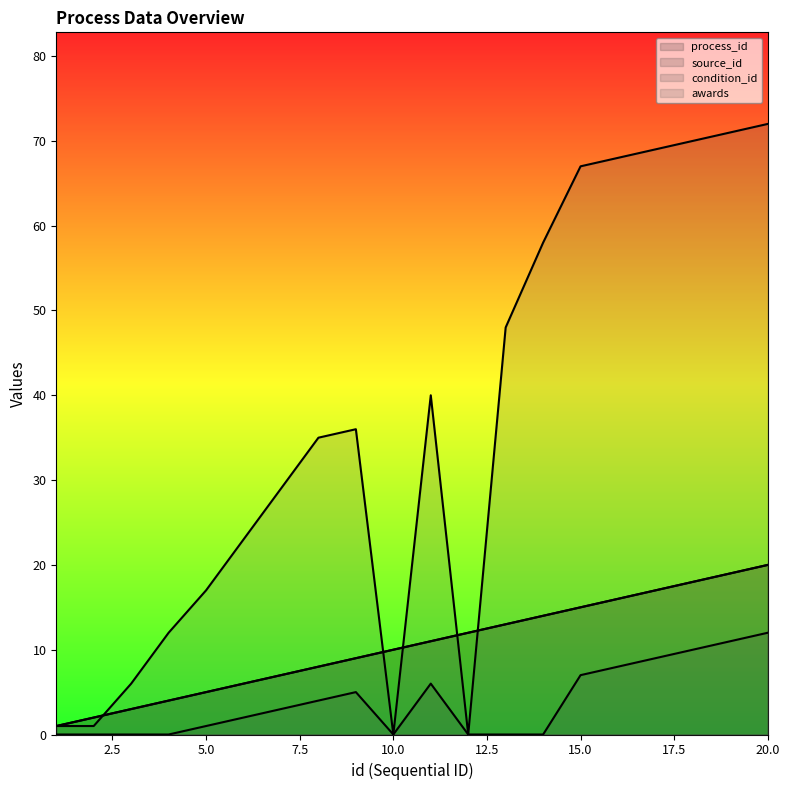

What is the difference between the maximum and second lowest values in the source_id series?

18